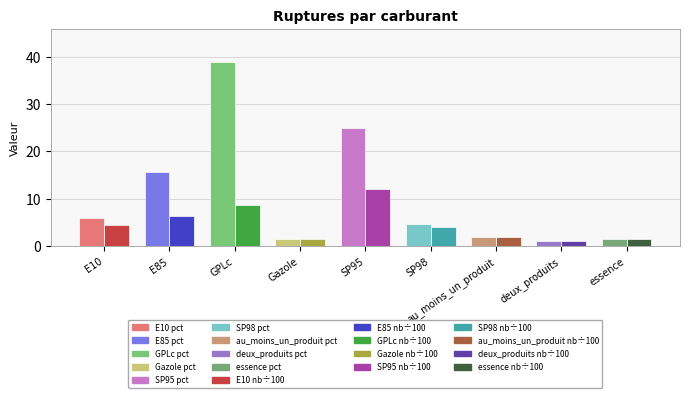

At which category is the sum across all series the highest?

GPLc